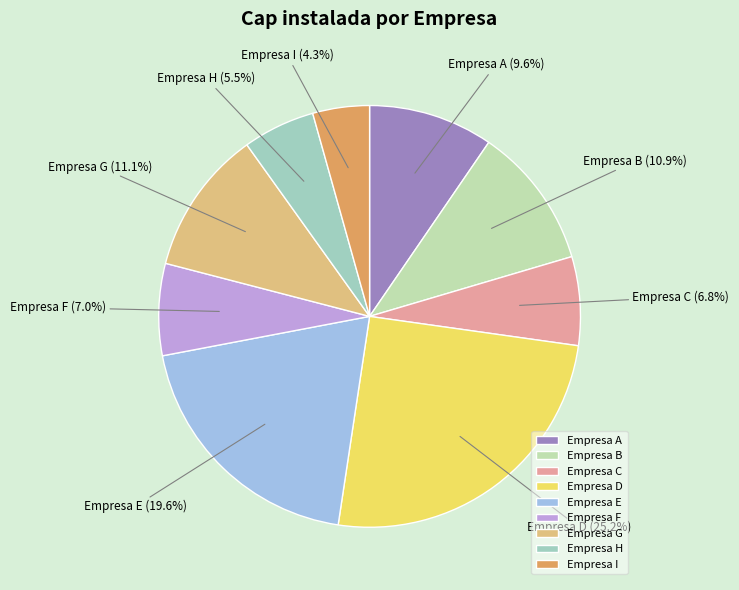

What portion of the pie excludes Empresa I?

95.7%